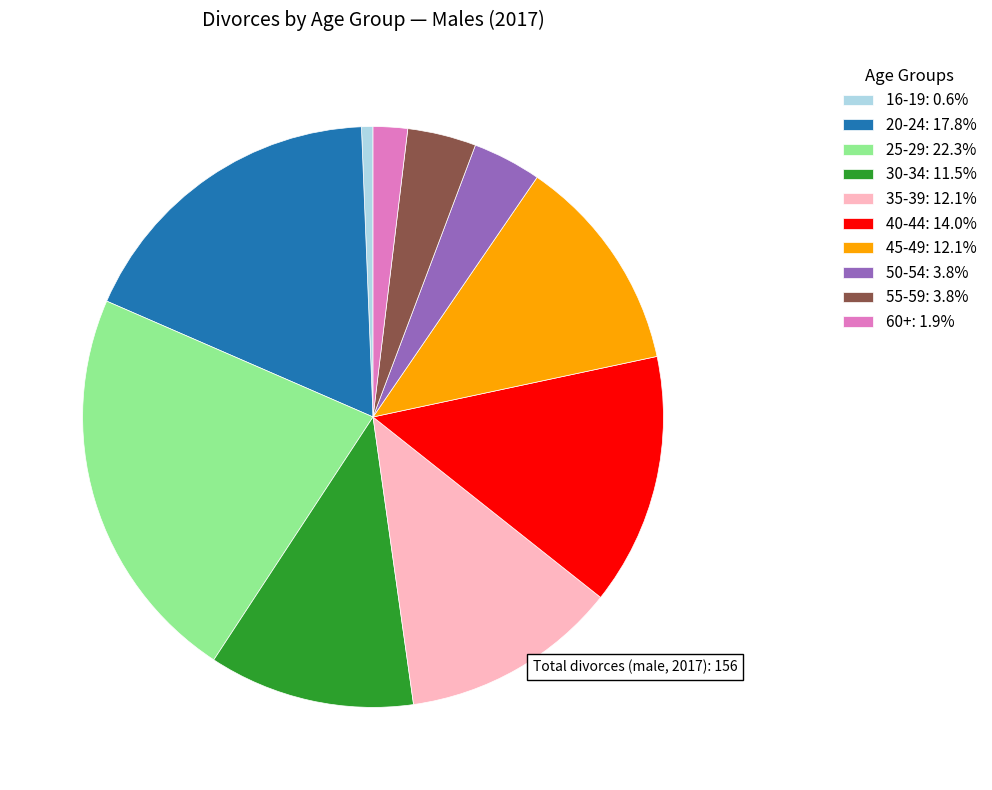

Does 16-19 represent more than half of the total?

No